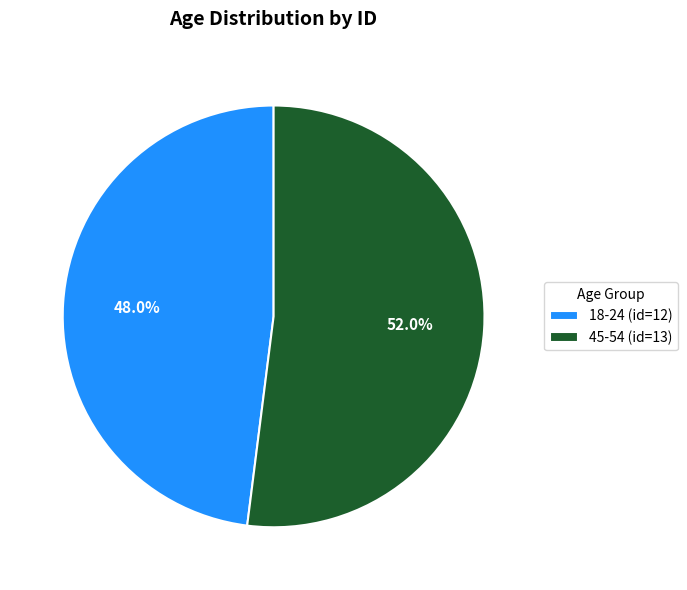

What is the ratio of the value at 18-24 to the value at 45-54?

0.9